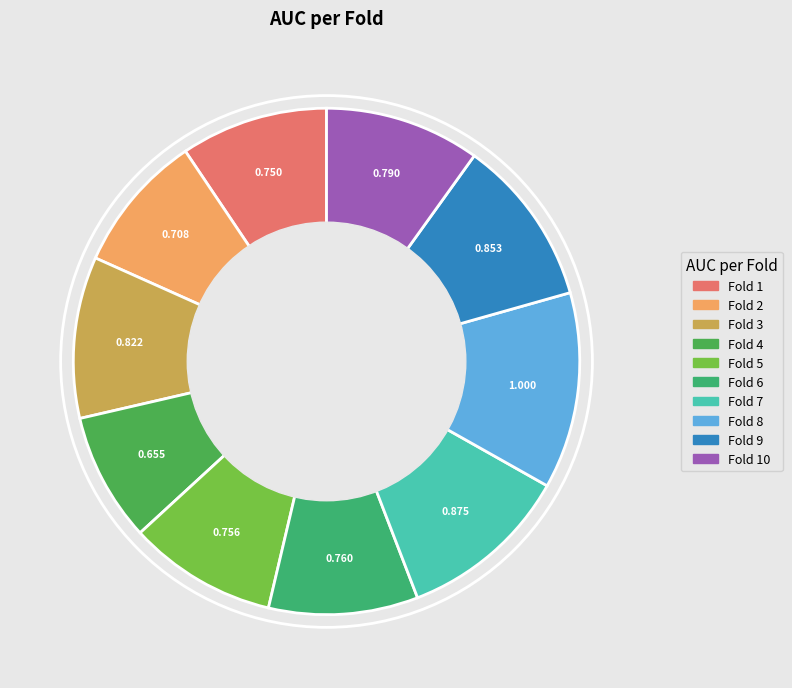

Which category has the biggest portion of the pie?

Fold 8